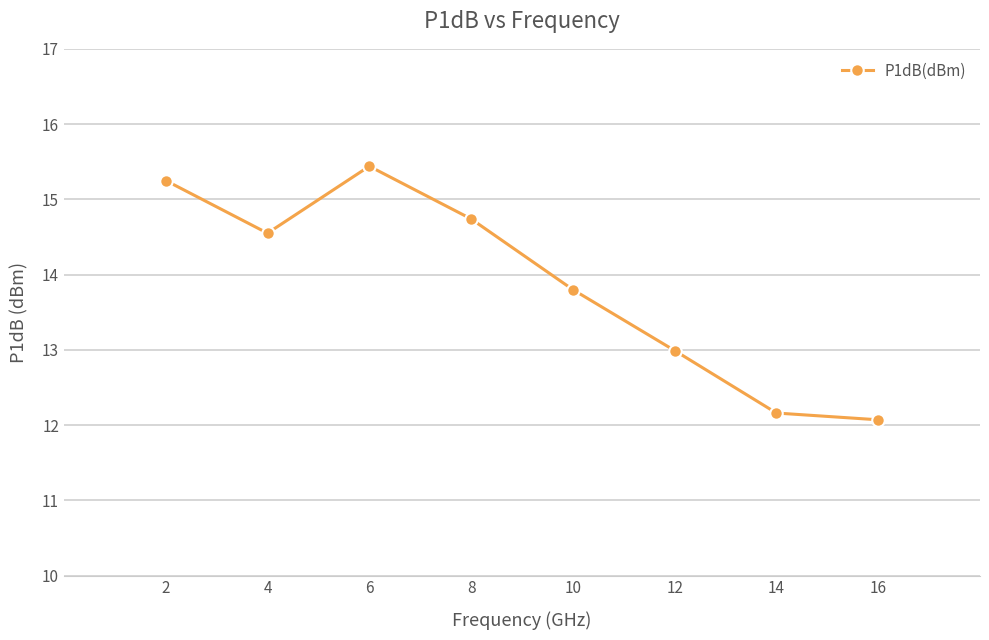

Does the chart display data point markers on the line(s)?

Yes